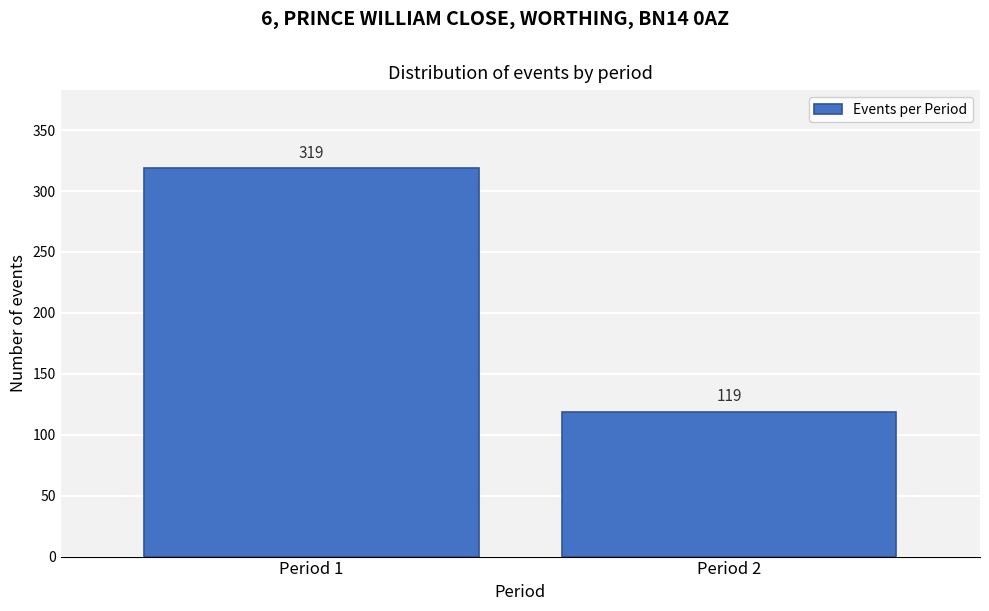

Reading left to right, list all the values displayed in this chart.

319	119